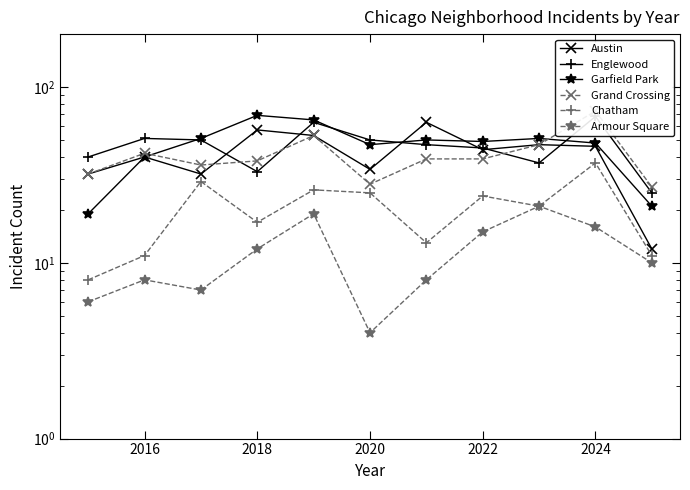

The Armour Square series shows 16 at 2024. True or false?

True